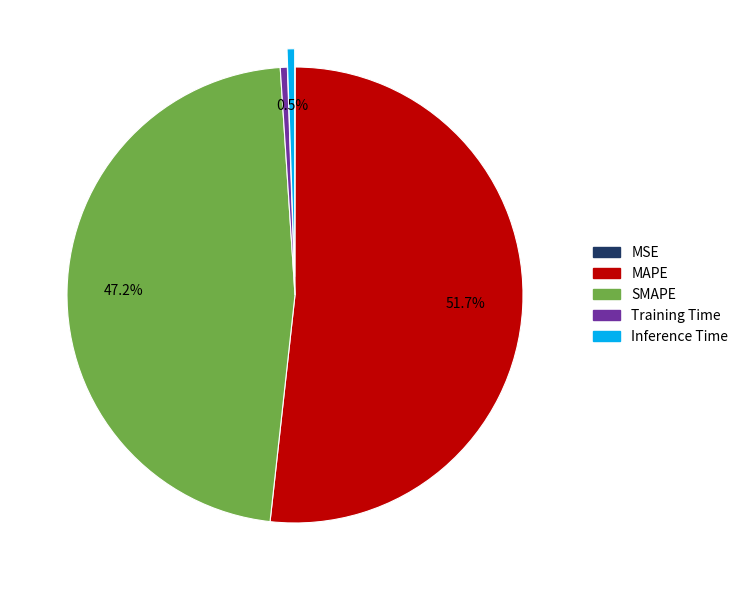

To the nearest percent, what is the difference between the largest and smallest slice percentages?

52%